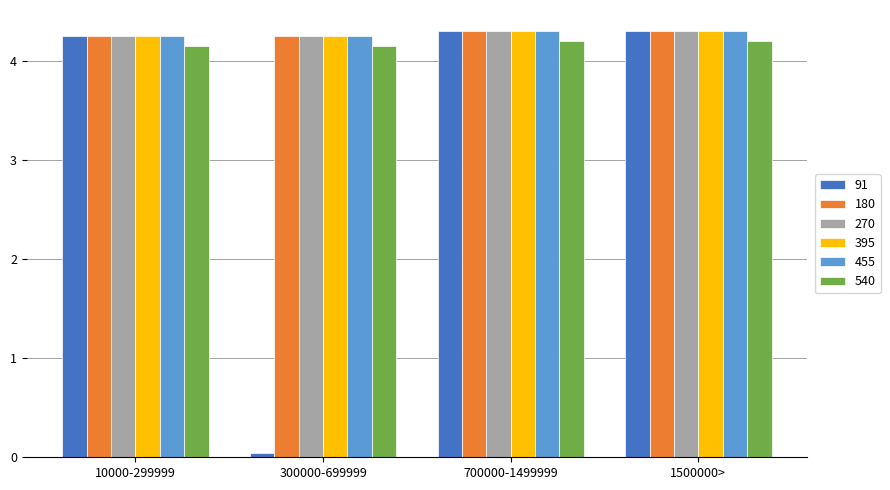

What position from the left is 300000-699999?

2